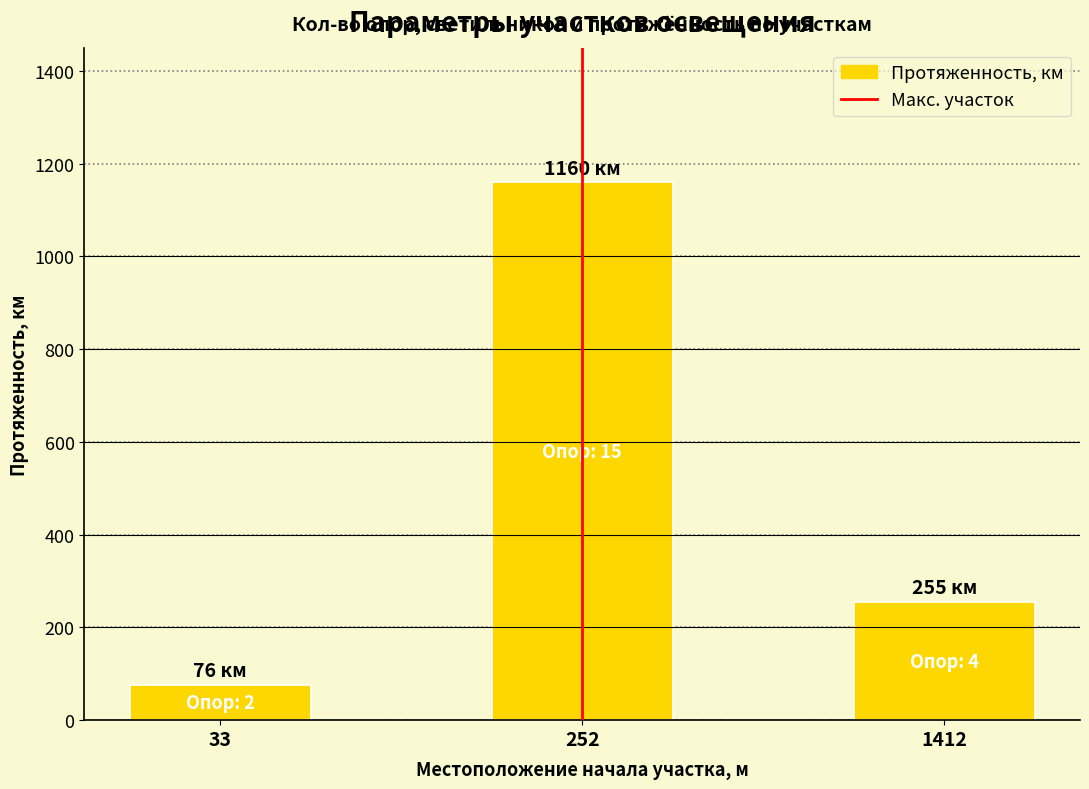

What is the value of the 1st bar from the left?

76